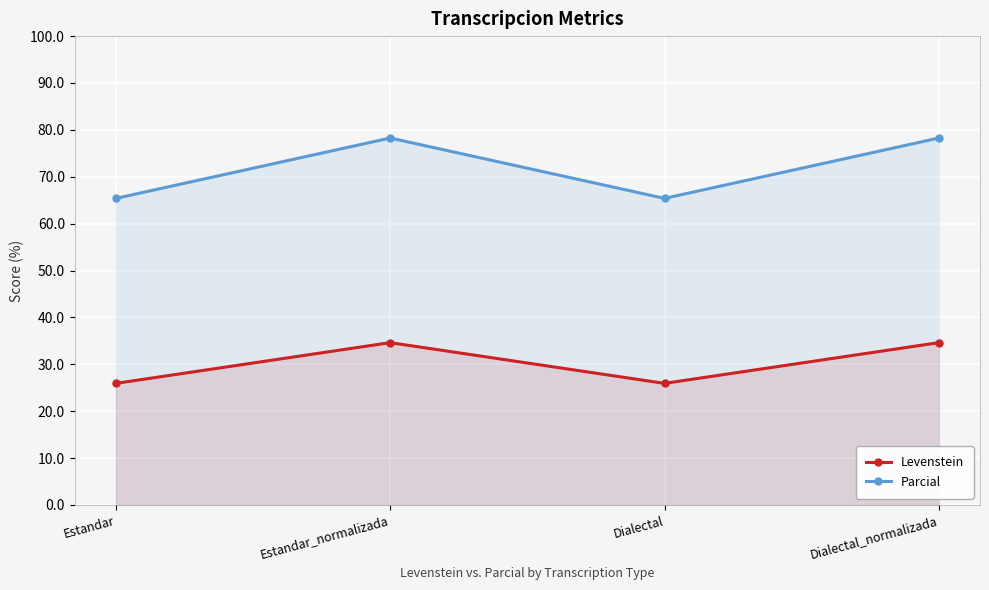

Read the Levenstein value at Dialectal.

25.9